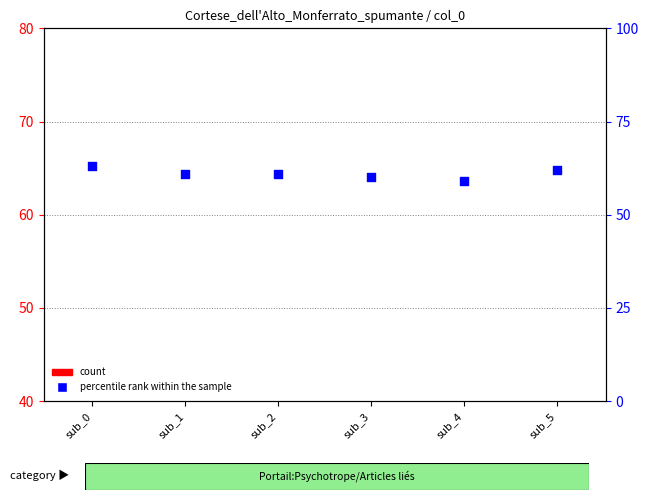

Which series has the widest spread of Y values?

count